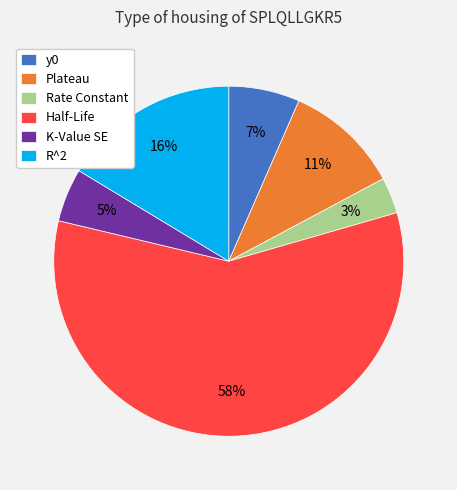

To the nearest percent, what portion does K-Value SE represent?

5%